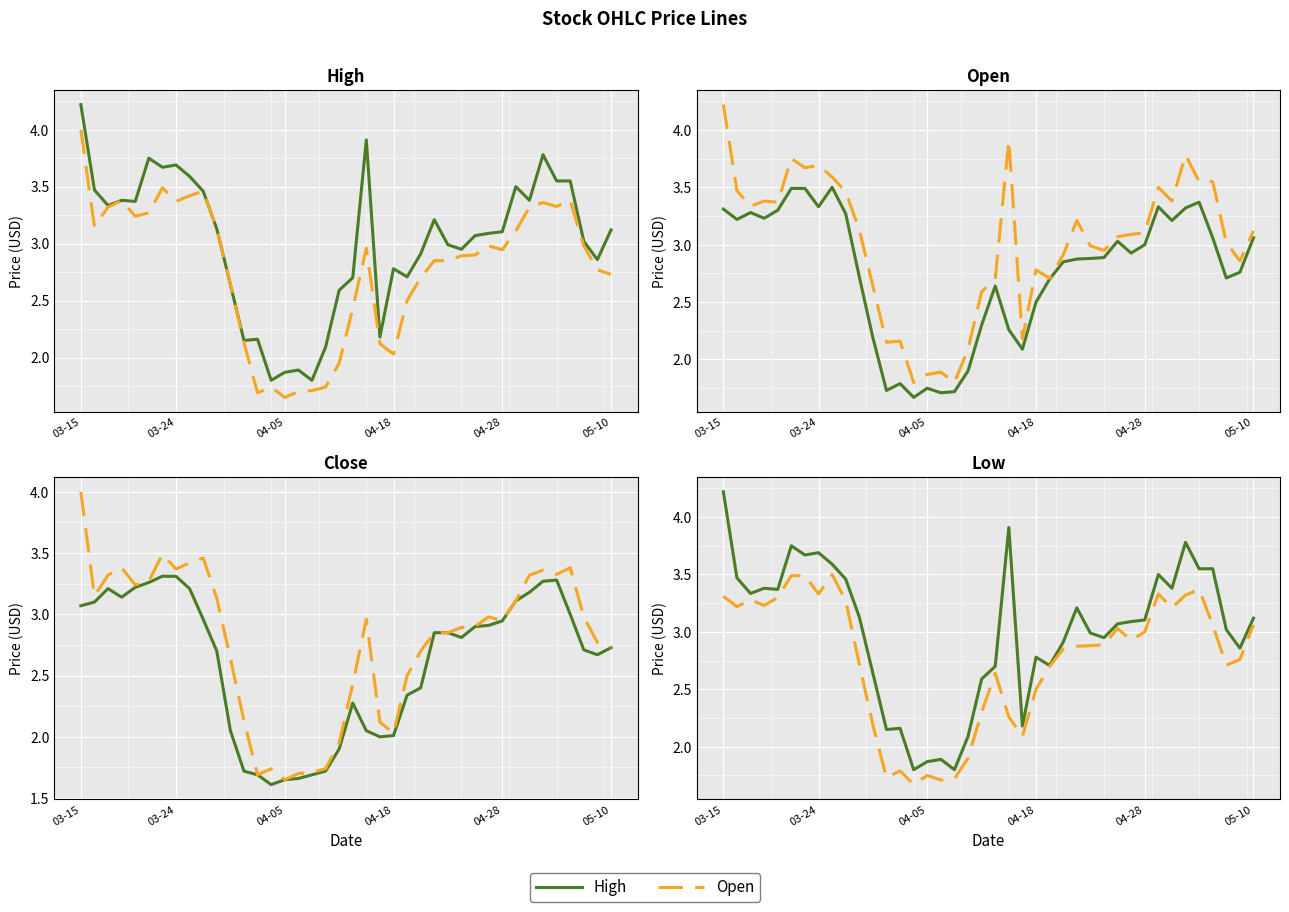

True or false: Low and Close intersect in this chart.

False